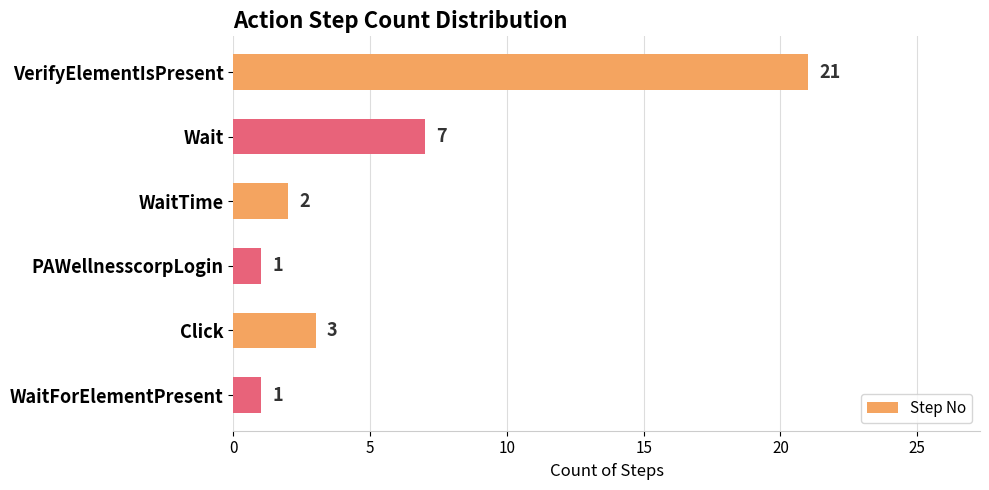

What is the sum of all values?

35